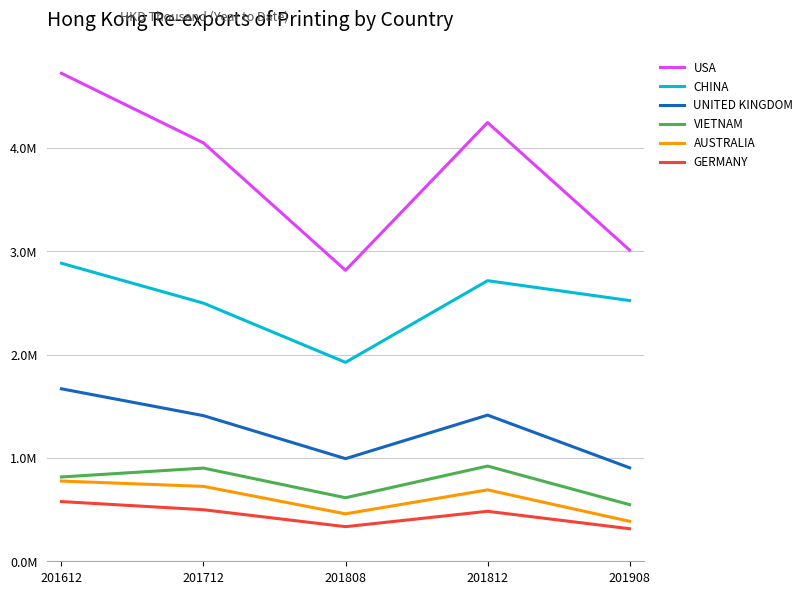

List the labels in order of AUSTRALIA value, smallest first.

201908, 201808, 201812, 201712, 201612